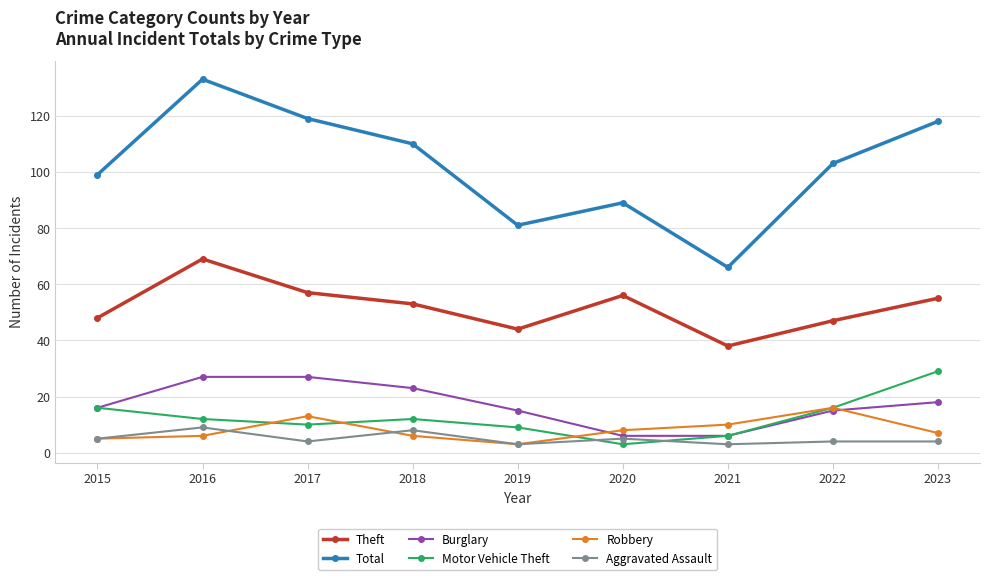

Is it true that Motor Vehicle Theft equals 27 at 2022?

False